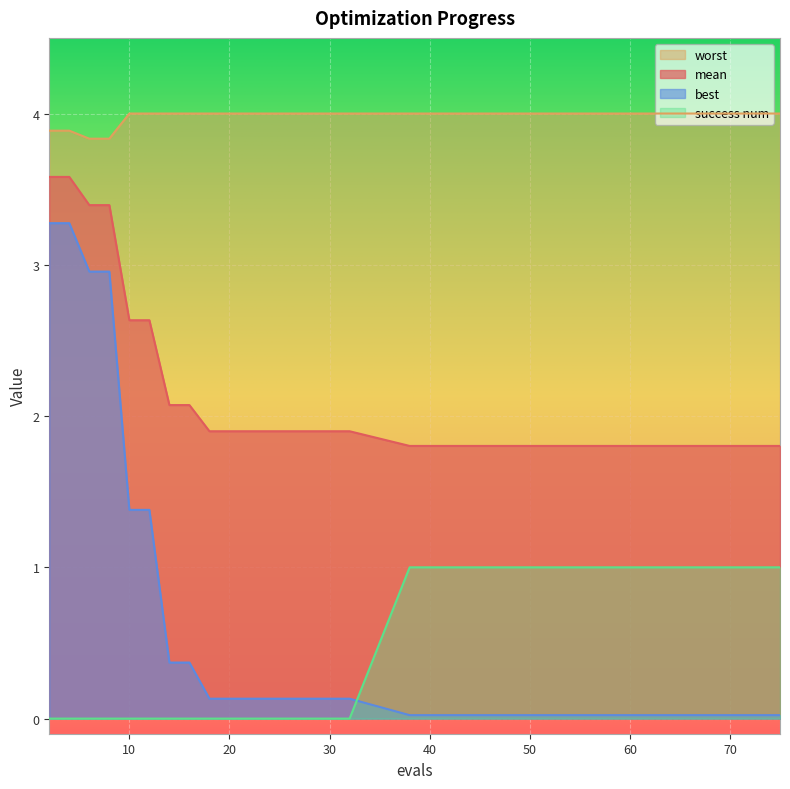

What is the difference between the mean values at 26 and 55?

0.1